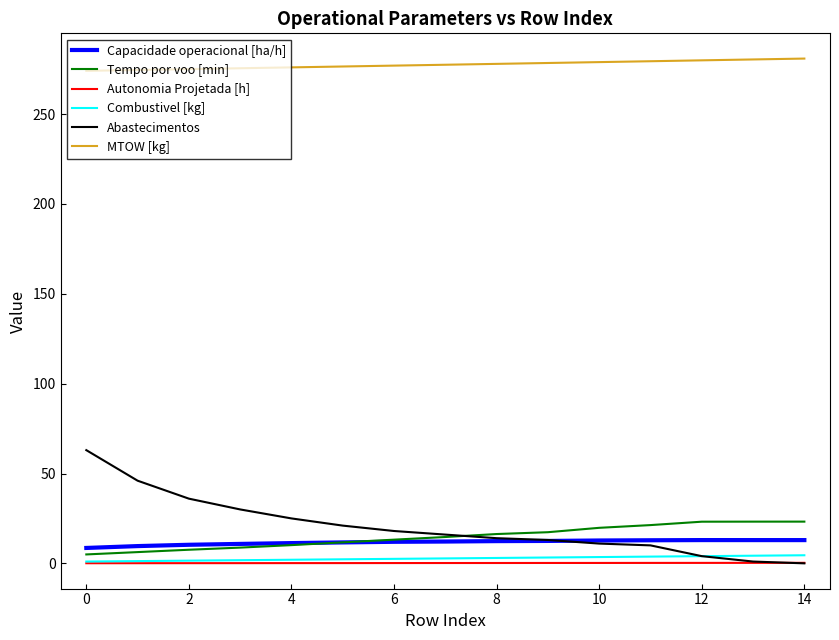

True or false: Capacidade operacional [ha/h] and Autonomia Projetada [h] intersect in this chart.

False